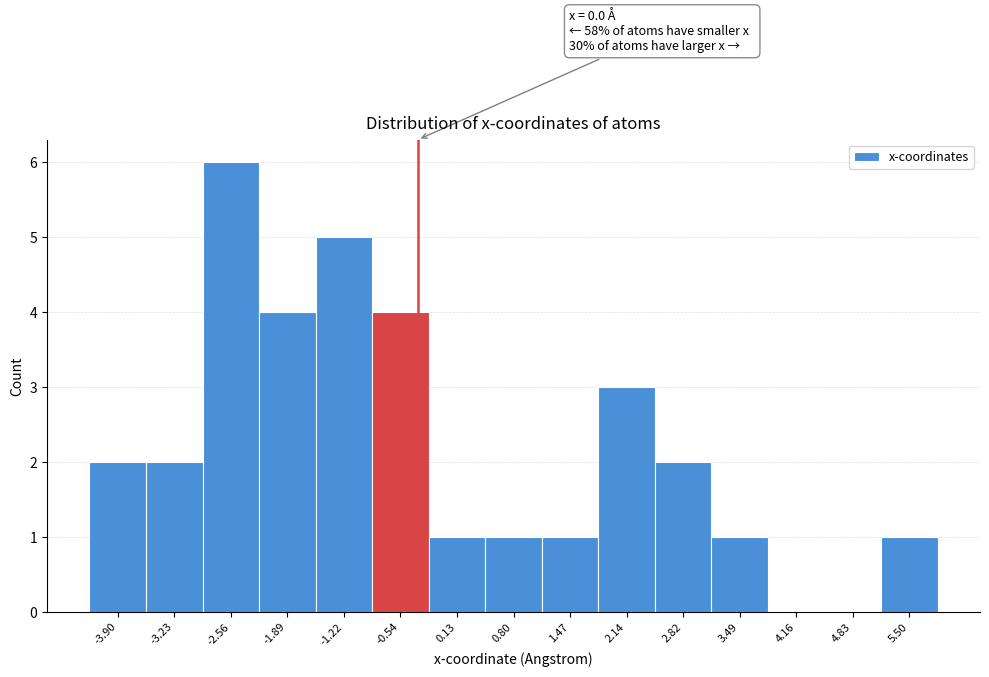

Reading left to right, transcribe all the data shown in this chart.

-3.90=2	-3.23=2	-2.56=6	-1.89=4	-1.22=5	-0.54=4	0.13=1	0.80=1	1.47=1	2.14=3	2.82=2	3.49=1	4.16=0	4.83=0	5.50=1